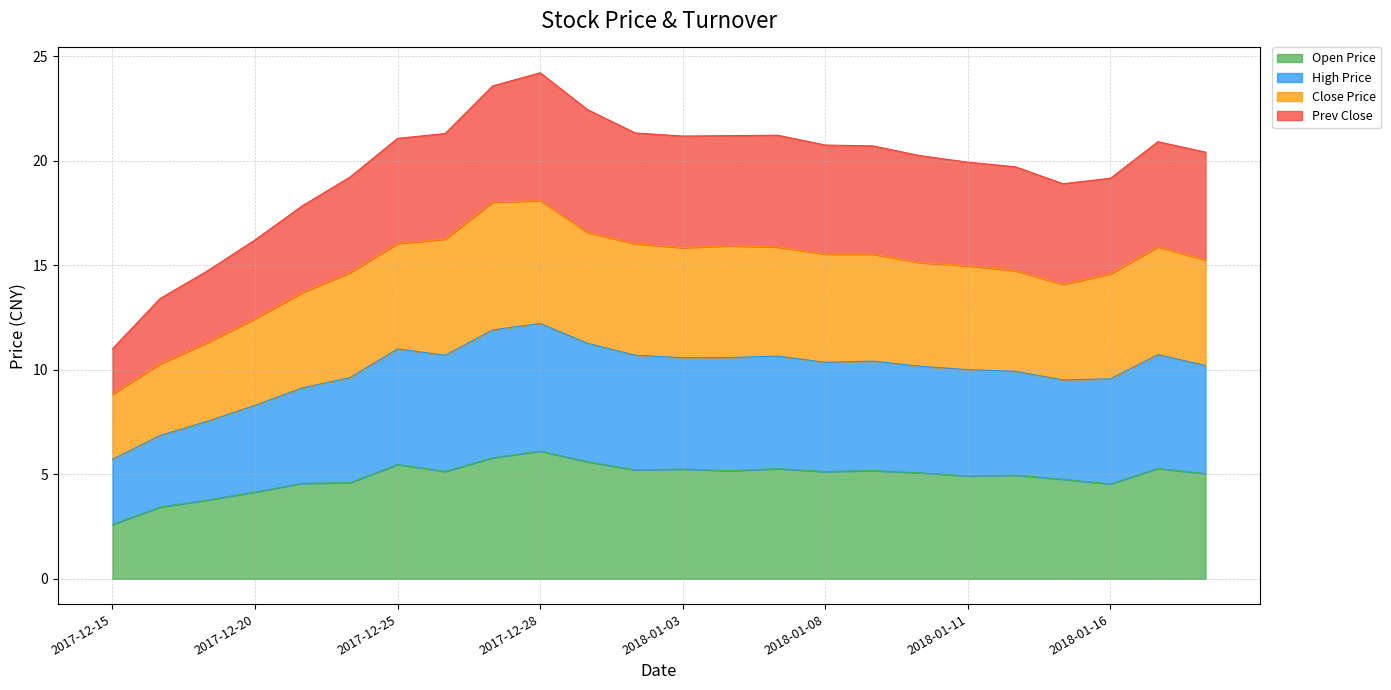

Which series has the largest total across all categories?

Prev Close